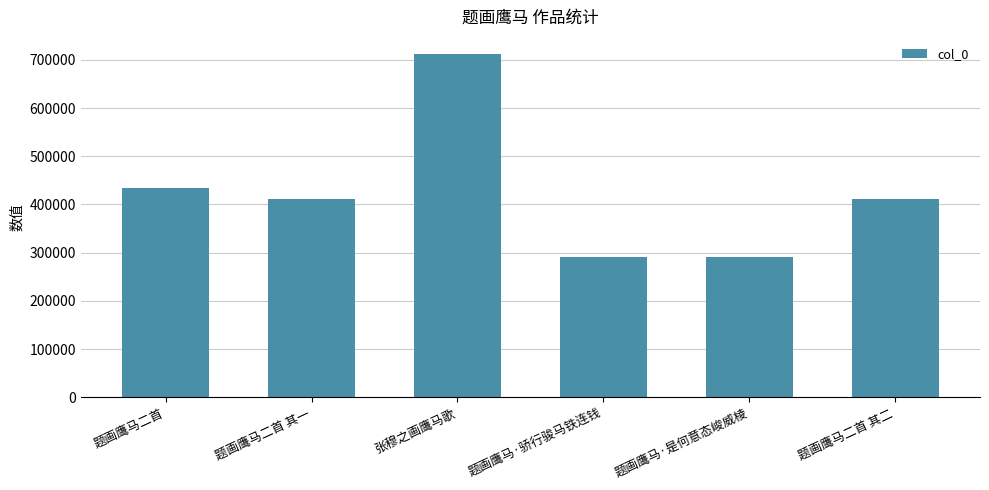

What is the sum of the values at 题画鹰马·骄行骏马铁连钱 and 张穆之画鹰马歌?

1002051